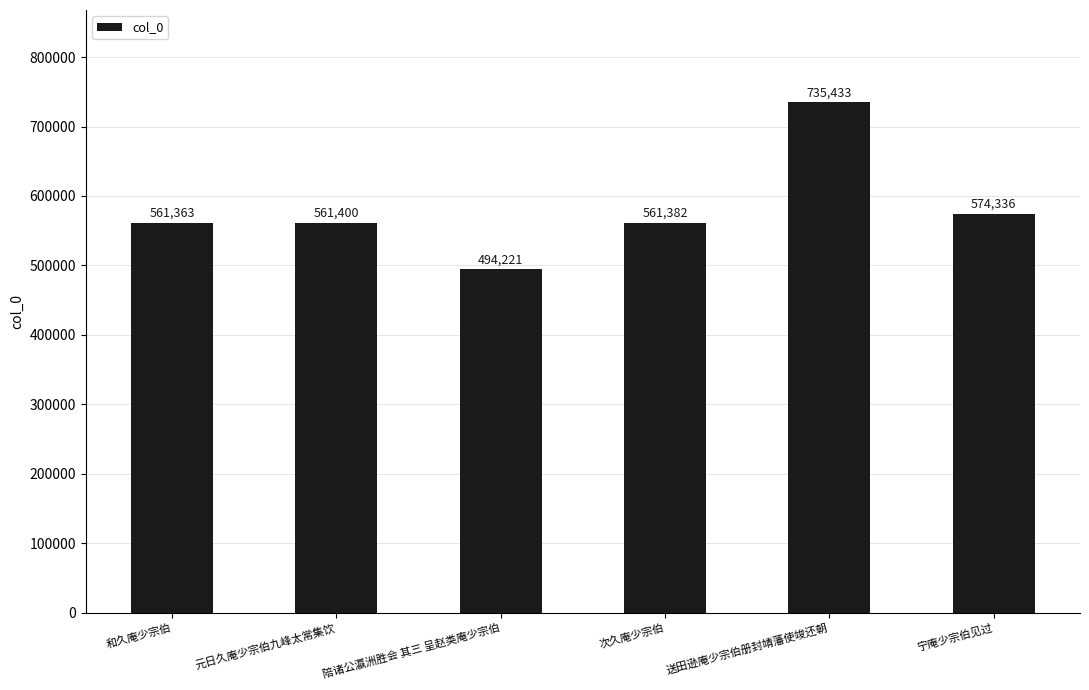

Is it true that the value at 元日久庵少宗伯九峰太常集饮 is 561400?

True